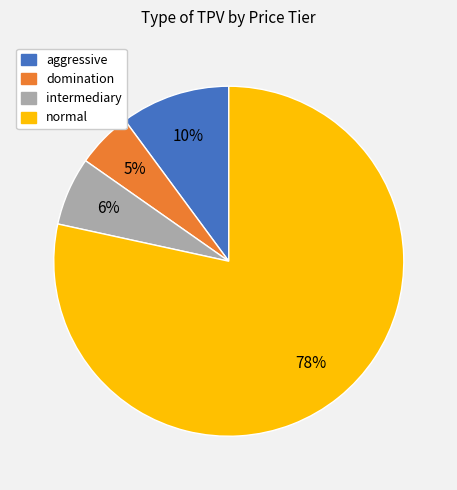

How many segments does this pie chart have?

4